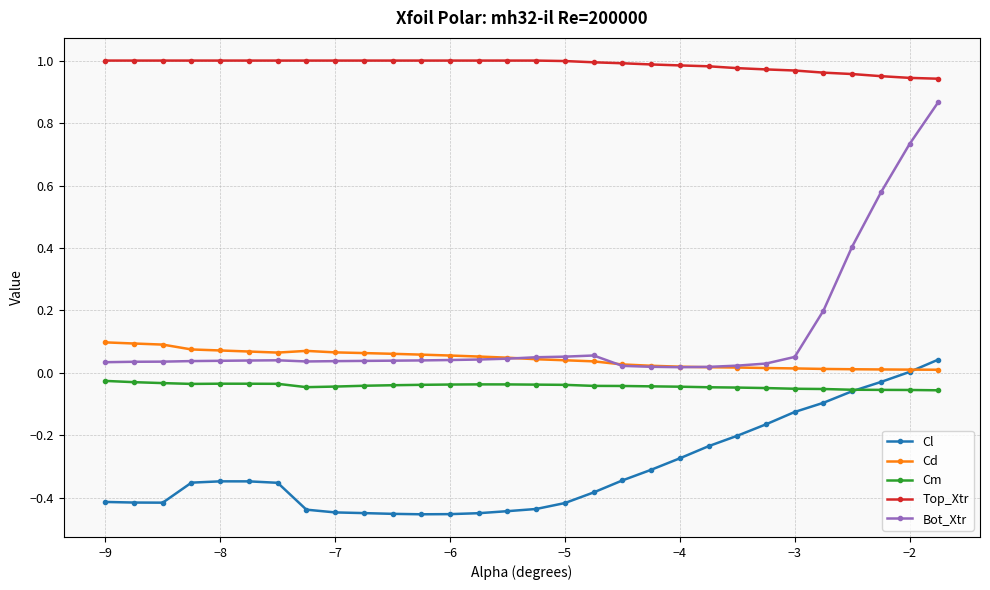

Count the number of data series in this chart.

5